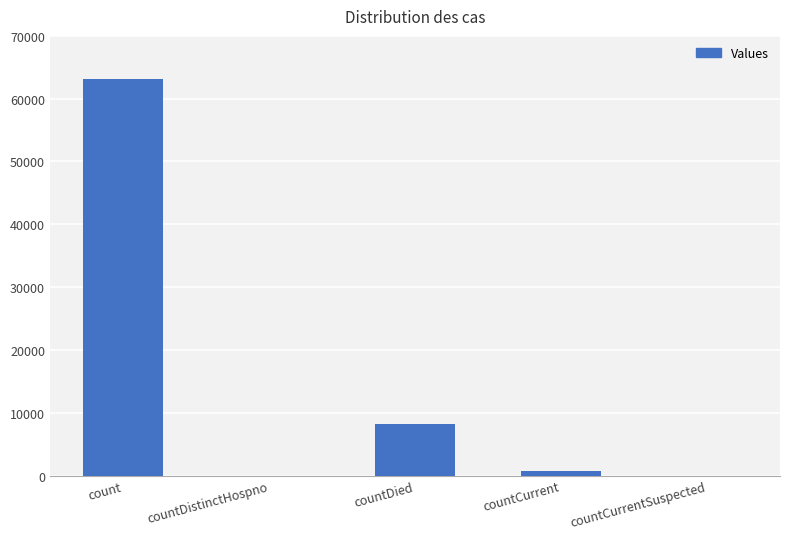

What is the greatest value displayed?

63180